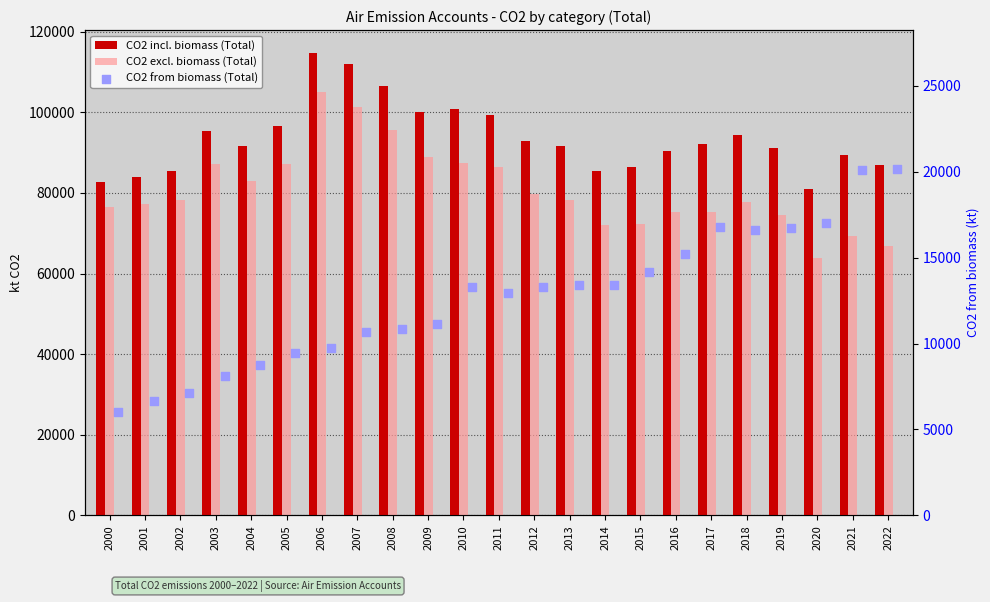

At how many categories does at least one series exceed 6321?

23